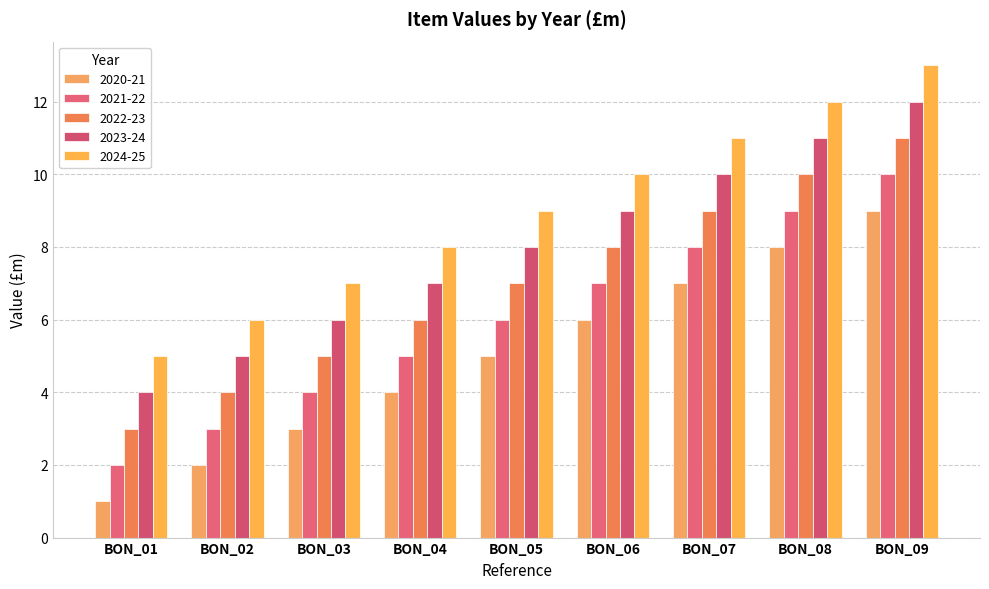

Which has a higher value, BON_01 or BON_05?

BON_05